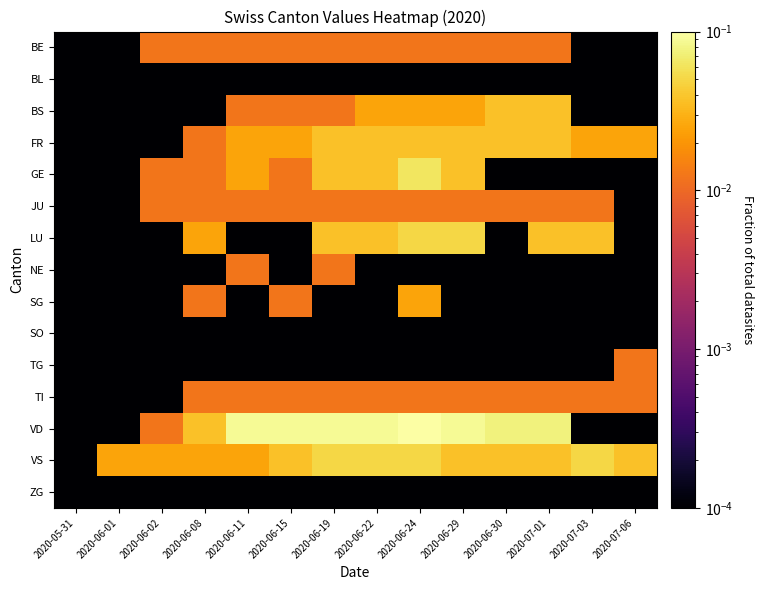

At which category does the chart reach its minimum across all series?

2020-05-31